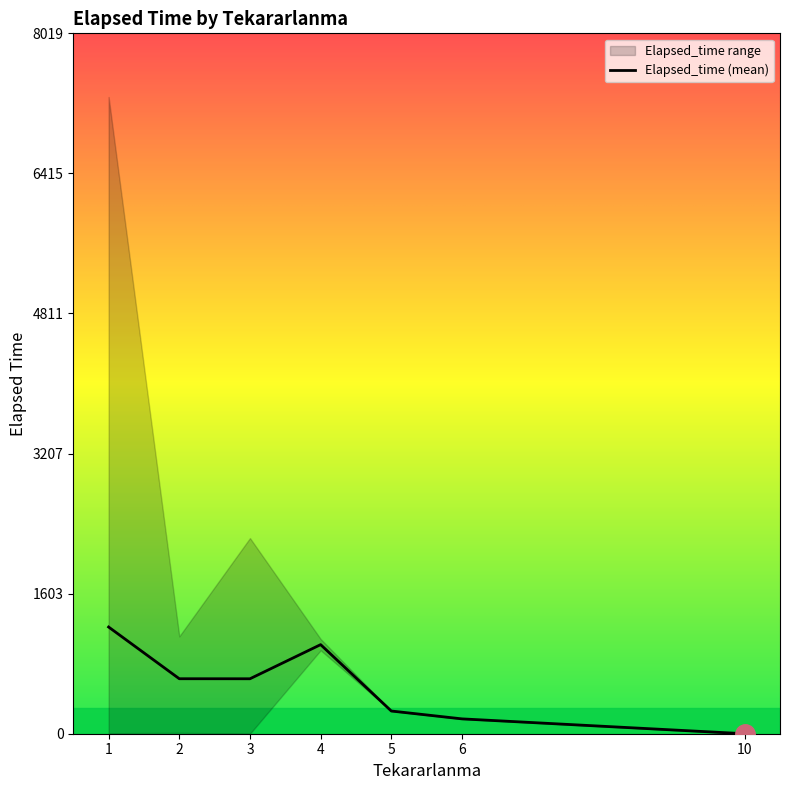

What is the change in value from 3 to 5?

-369.2